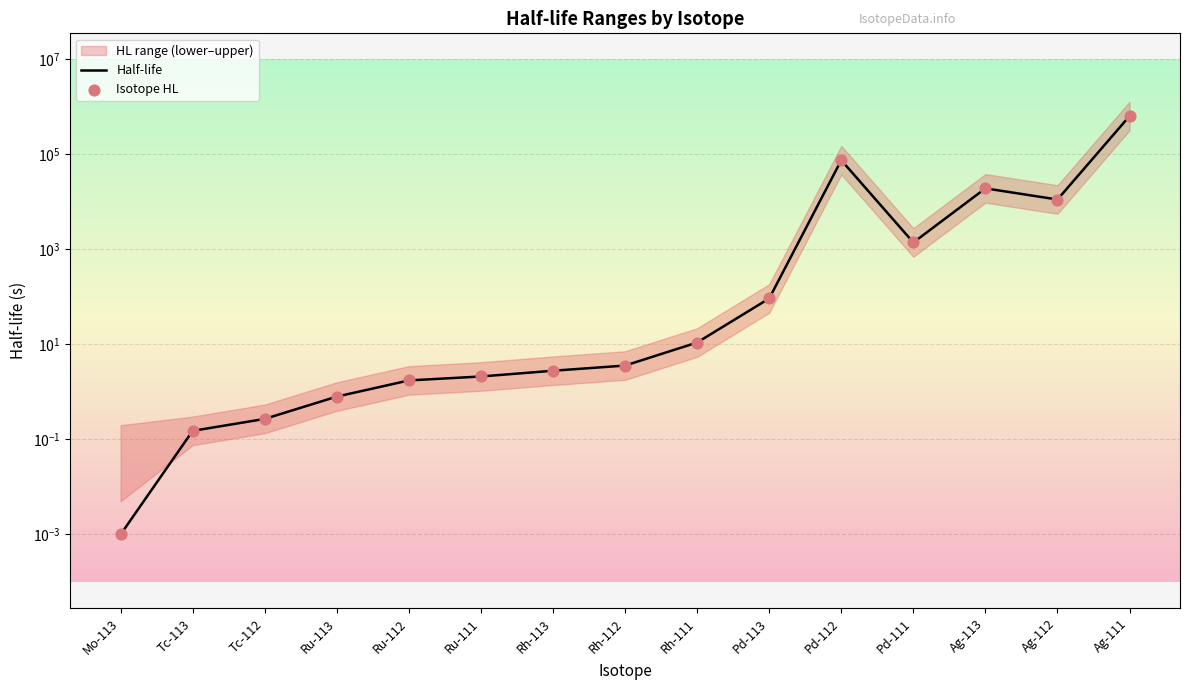

Which series contains the highest Y value?

Half-life